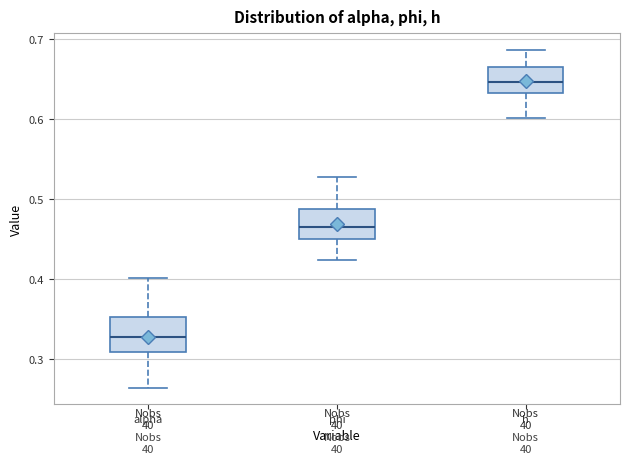

Reading left to right, read every box against the y-axis: the position of its median line, the range the box covers, and the ends of its whiskers. The values are not printed on the chart, so give them approximately, as read against the axis.

alpha: median 0.33, box 0.31 to 0.35, whiskers 0.26 to 0.40
phi: median 0.47, box 0.45 to 0.49, whiskers 0.42 to 0.53
h: median 0.65, box 0.63 to 0.66, whiskers 0.60 to 0.69